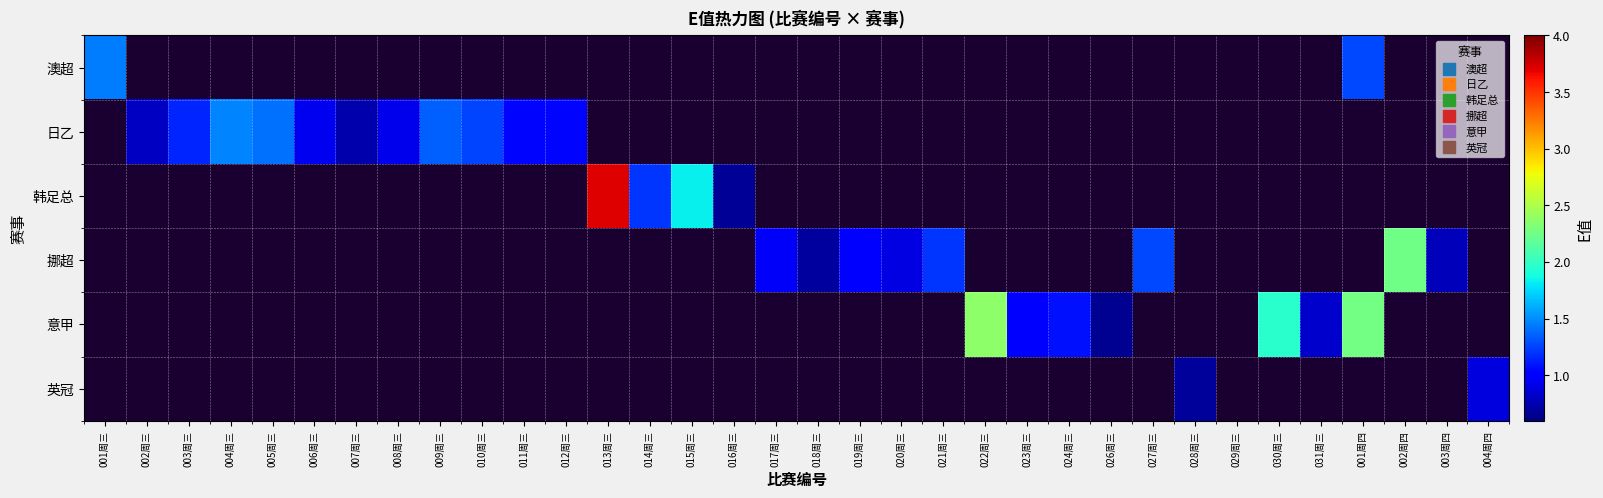

What is the total value across all series at 026周三?

0.7